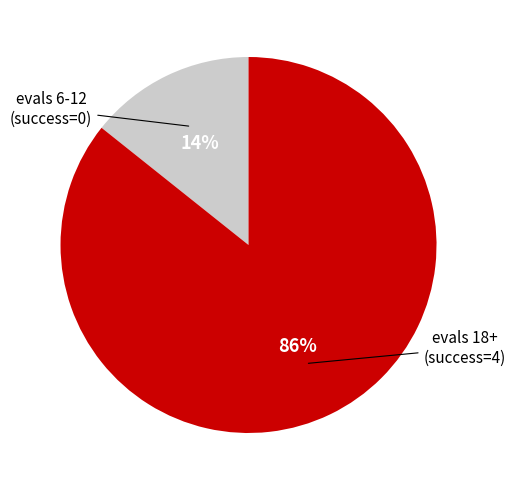

Is there any slice that represents more than half of the pie?

Yes